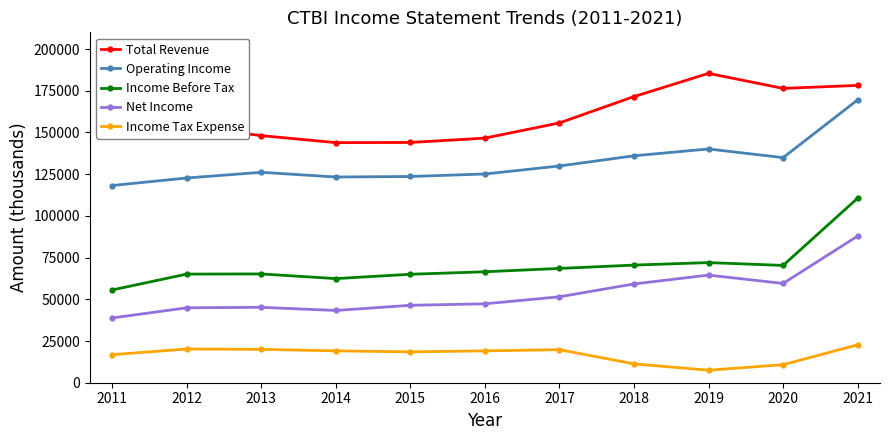

Which series has the largest range (max minus min)?

Income Before Tax